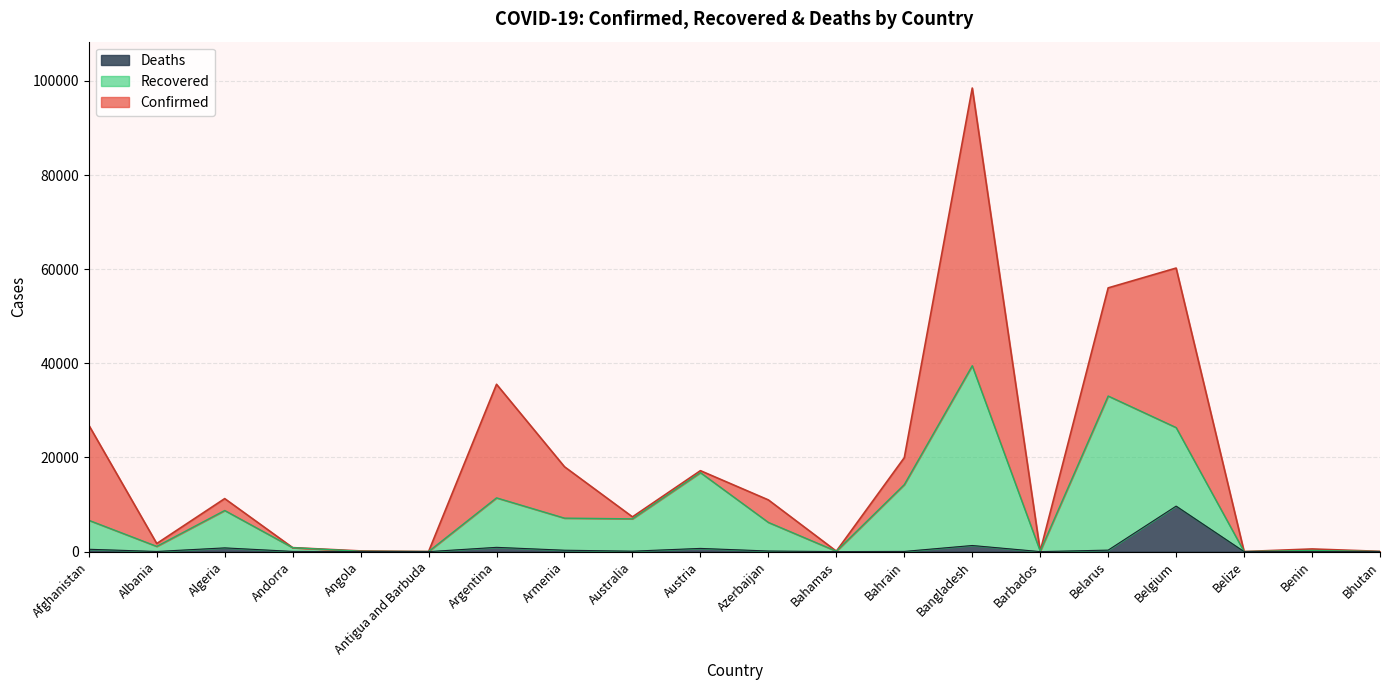

Read the Confirmed value at Azerbaijan.

10991